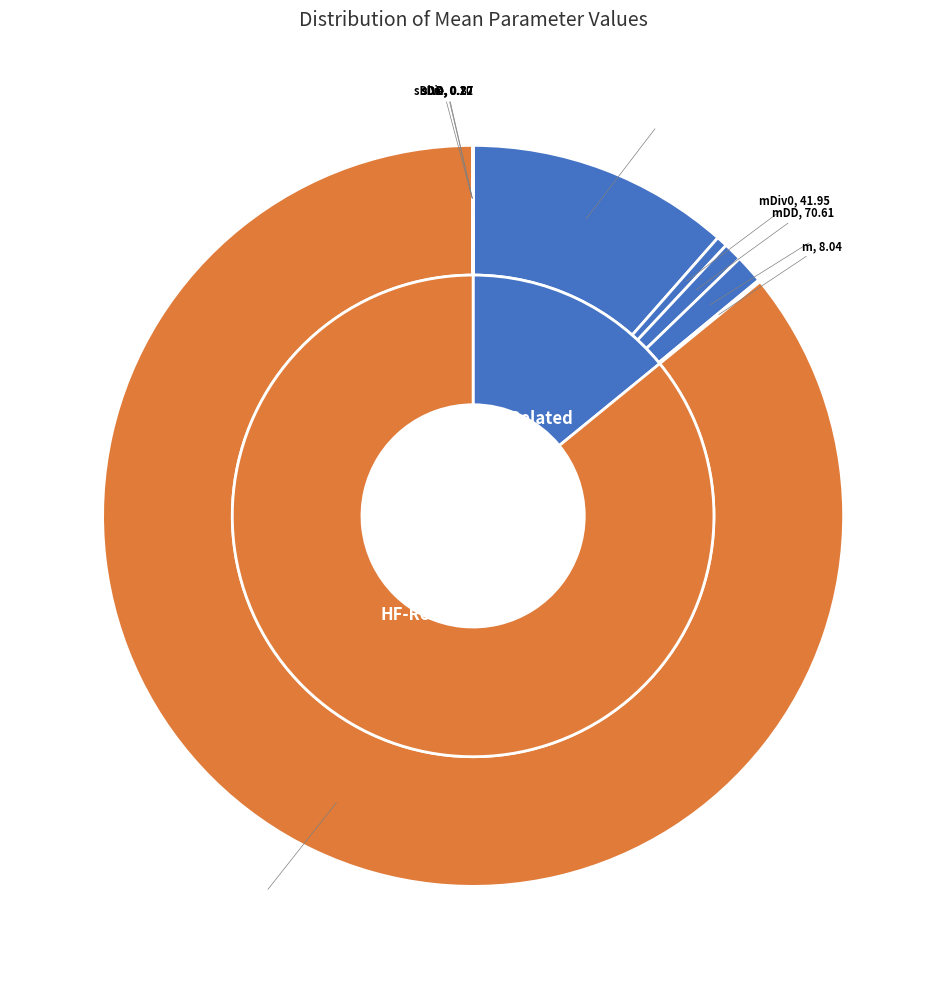

Combined, what portion of the pie is mUns and sDD?

11.5%